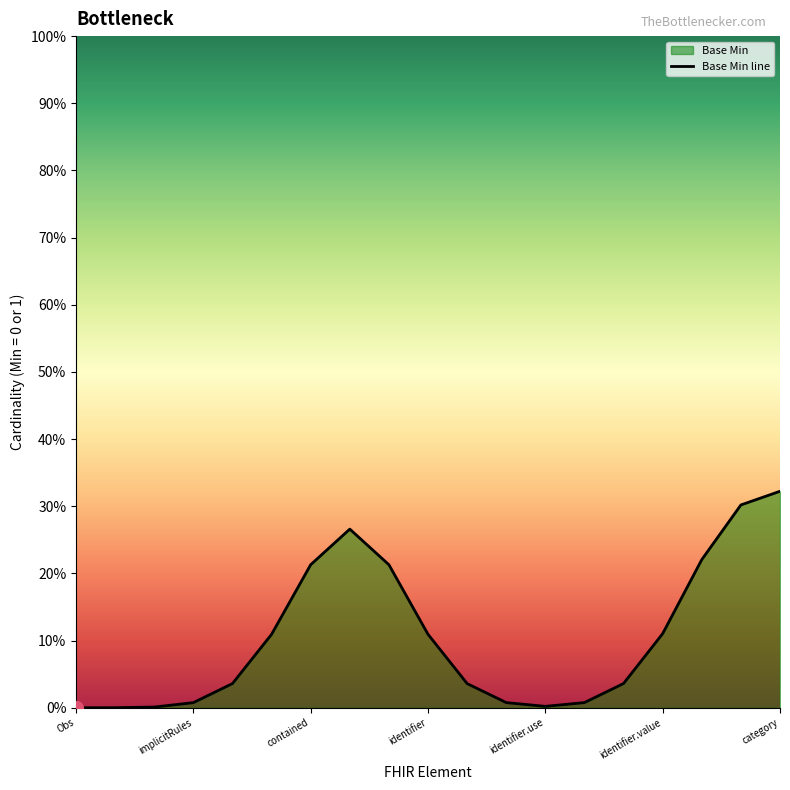

What is the difference between the maximum and minimum values?

0.3